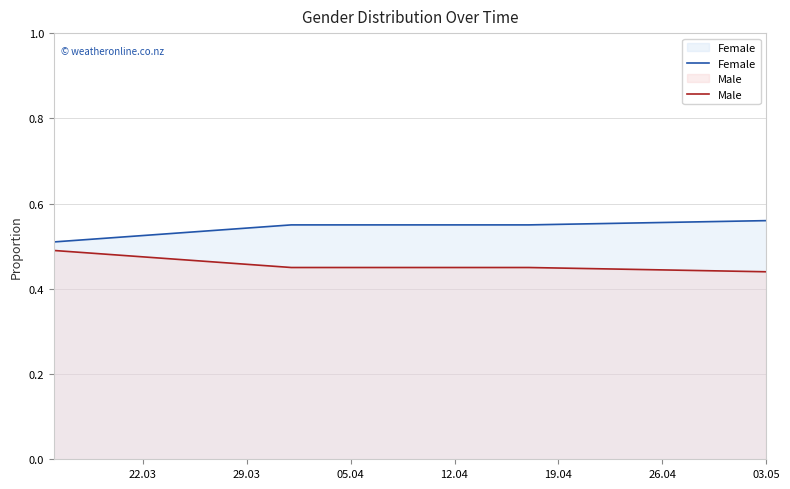

True or false: Female and Male intersect in this chart.

False